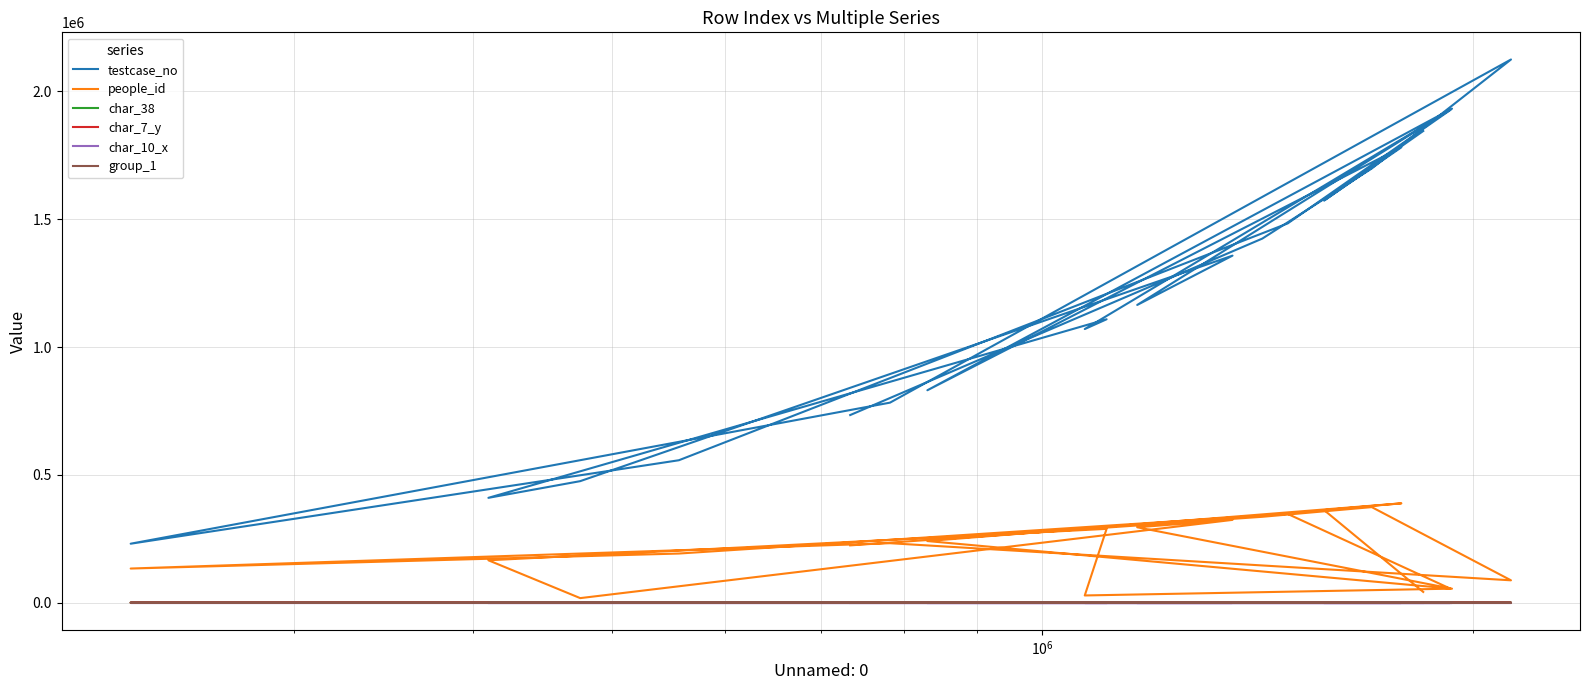

Which series has the largest total across all categories?

testcase_no